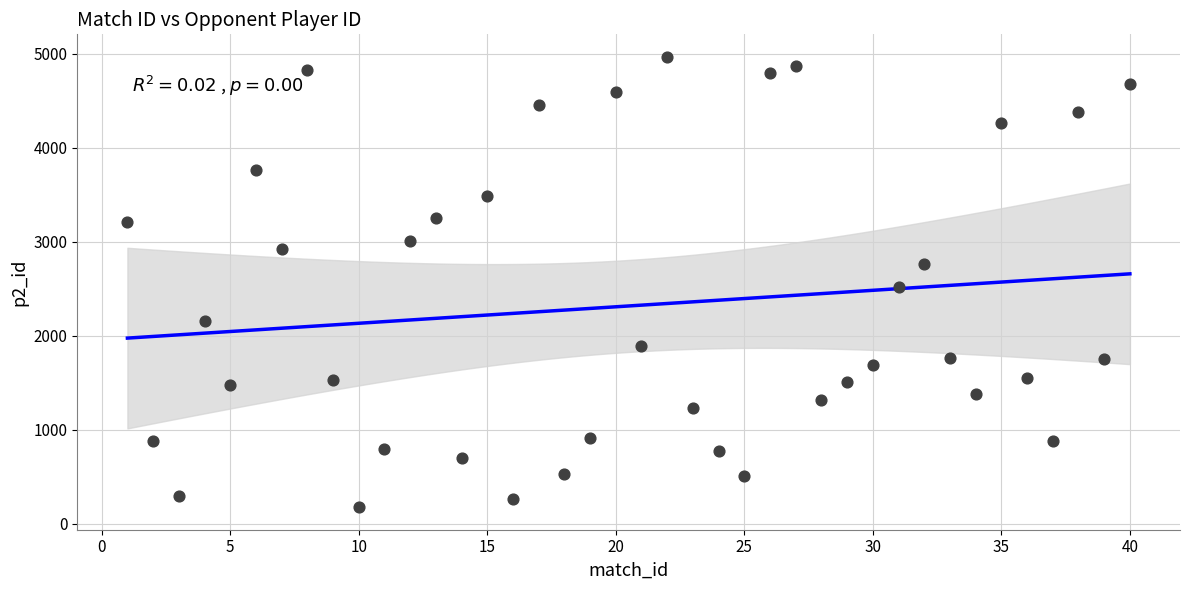

What is the range of X values (max minus min)?

39